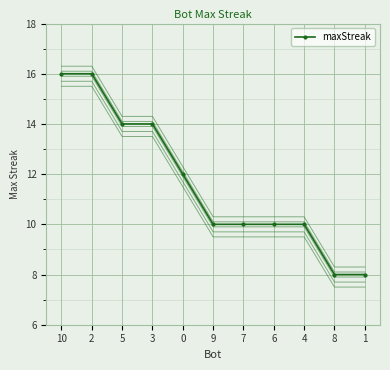

What is the label of the 6th point from the right?

9